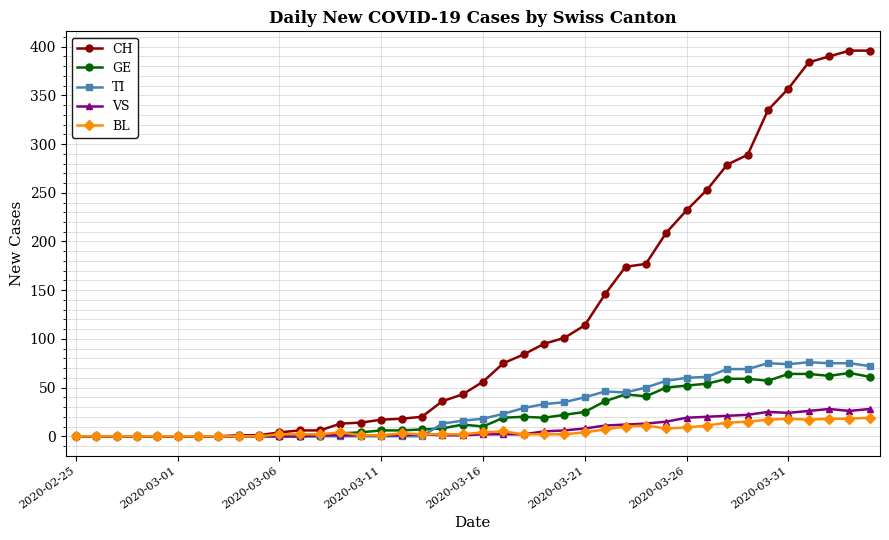

How many series are shown in this chart?

5